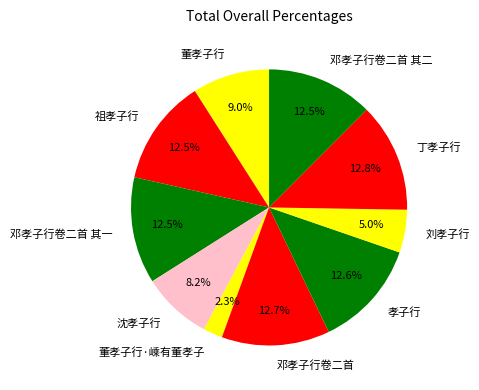

Is 祖孝子行 the majority of the pie?

No